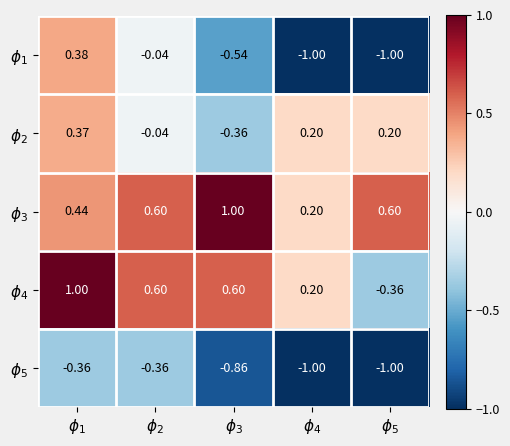

Rank the series by their maximum value, from lowest to highest.

$\phi_5$, $\phi_2$, $\phi_1$, $\phi_3$, $\phi_4$